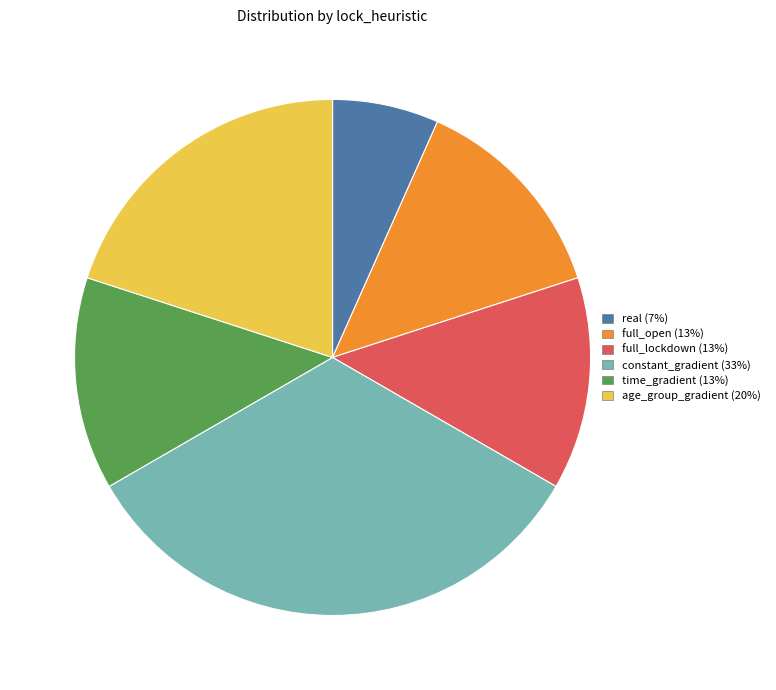

Does any single category account for the majority?

No